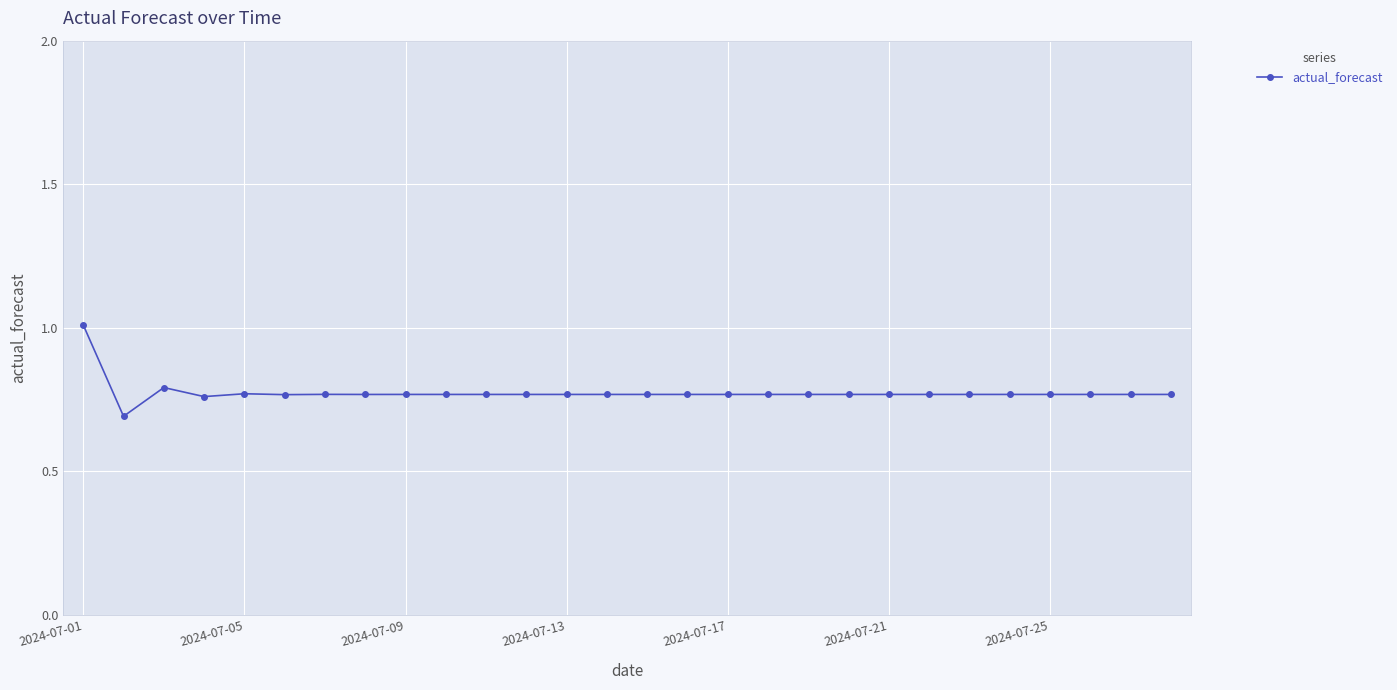

What is the minimum value shown in the chart?

0.7